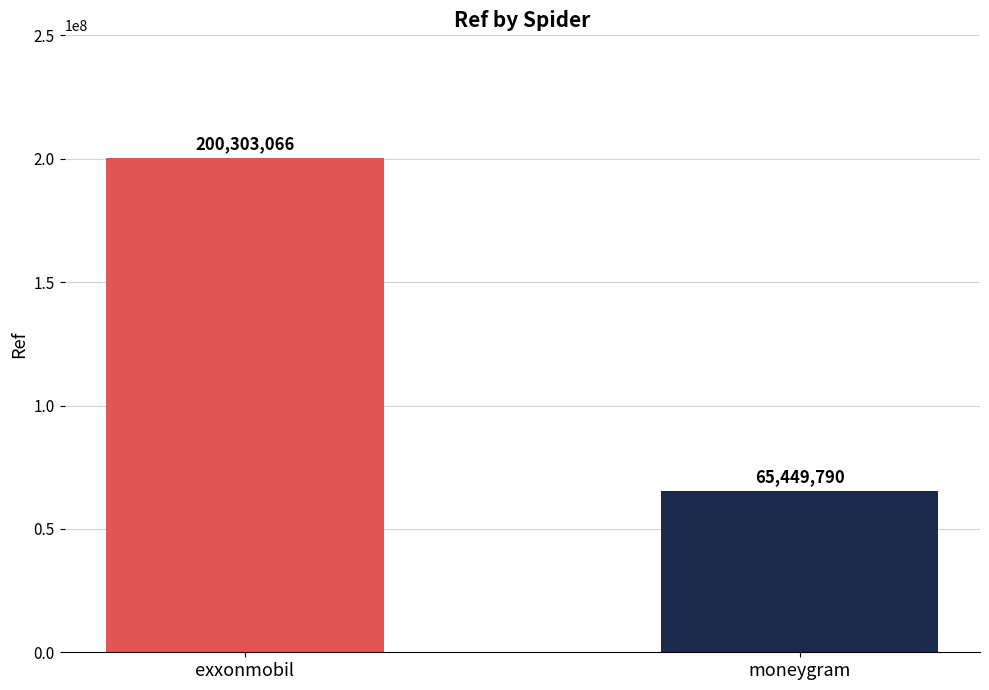

How many values are between 65449790 and 200303066?

2